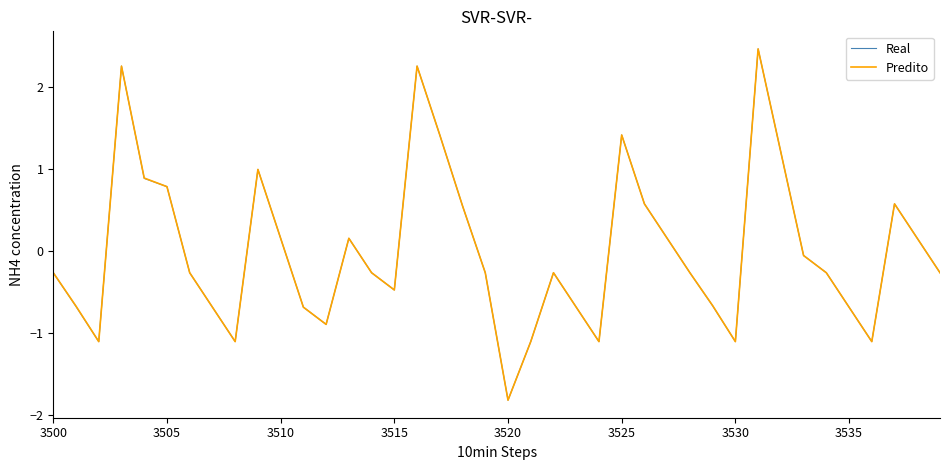

Which series has the widest spread of values?

Predito